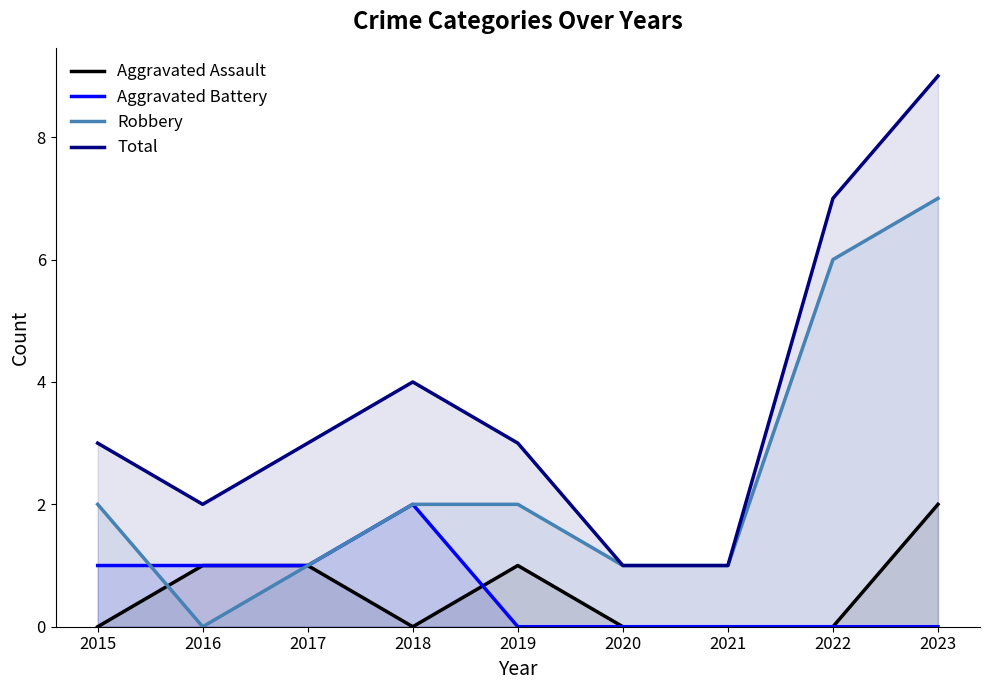

In Aggravated Assault, how many points are lower than both neighbors (excluding endpoints)?

1